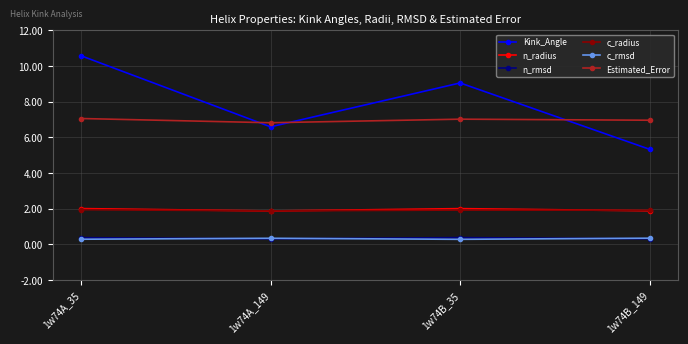

What is the label of the 3rd point from the right?

1w74A_149